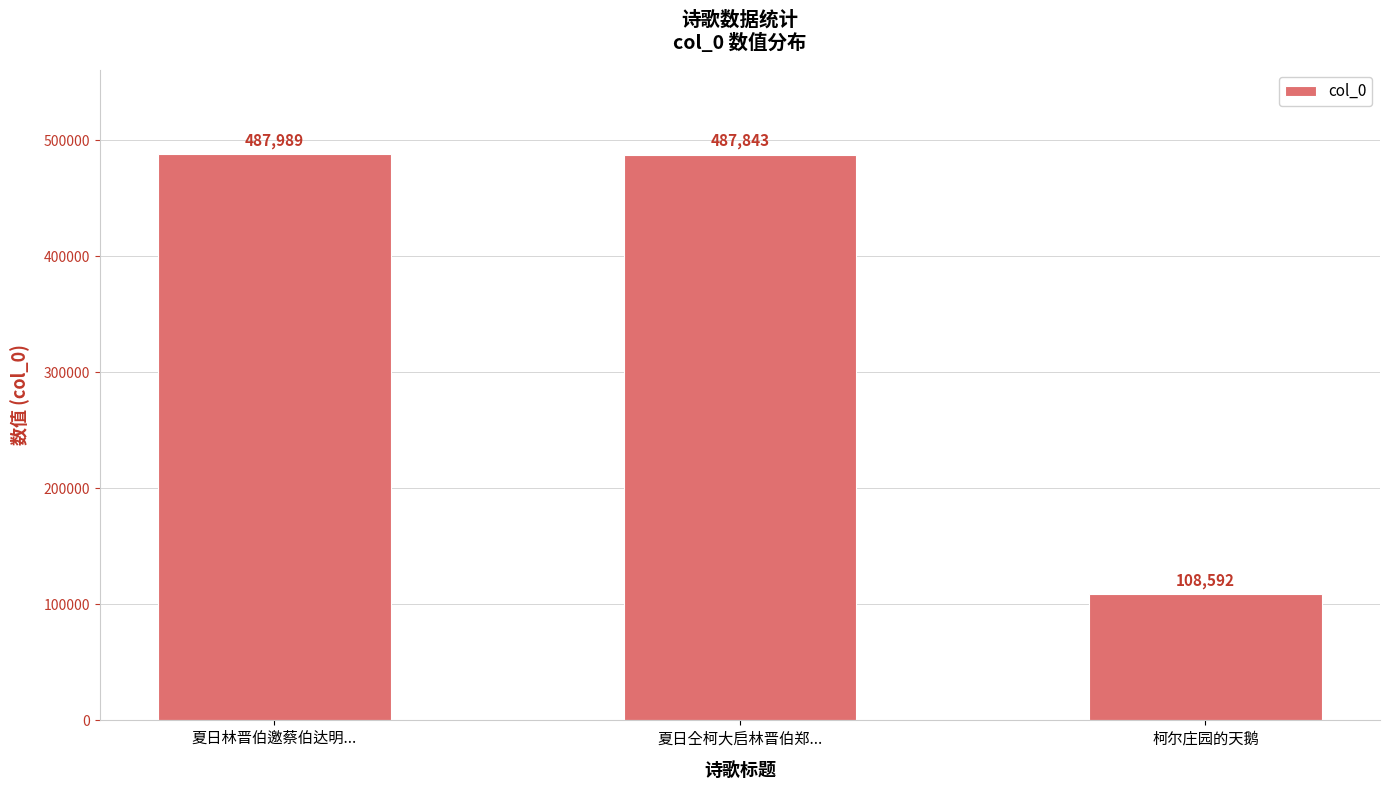

How many categories are shown in the chart?

3